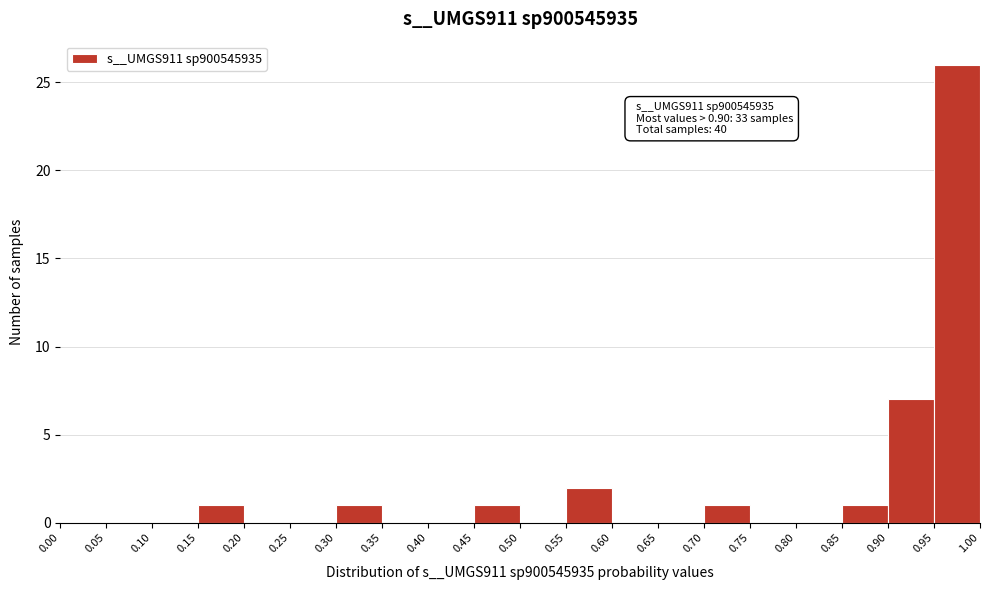

Over which range of the x-axis is the bar tallest?

0.95 to 1.00